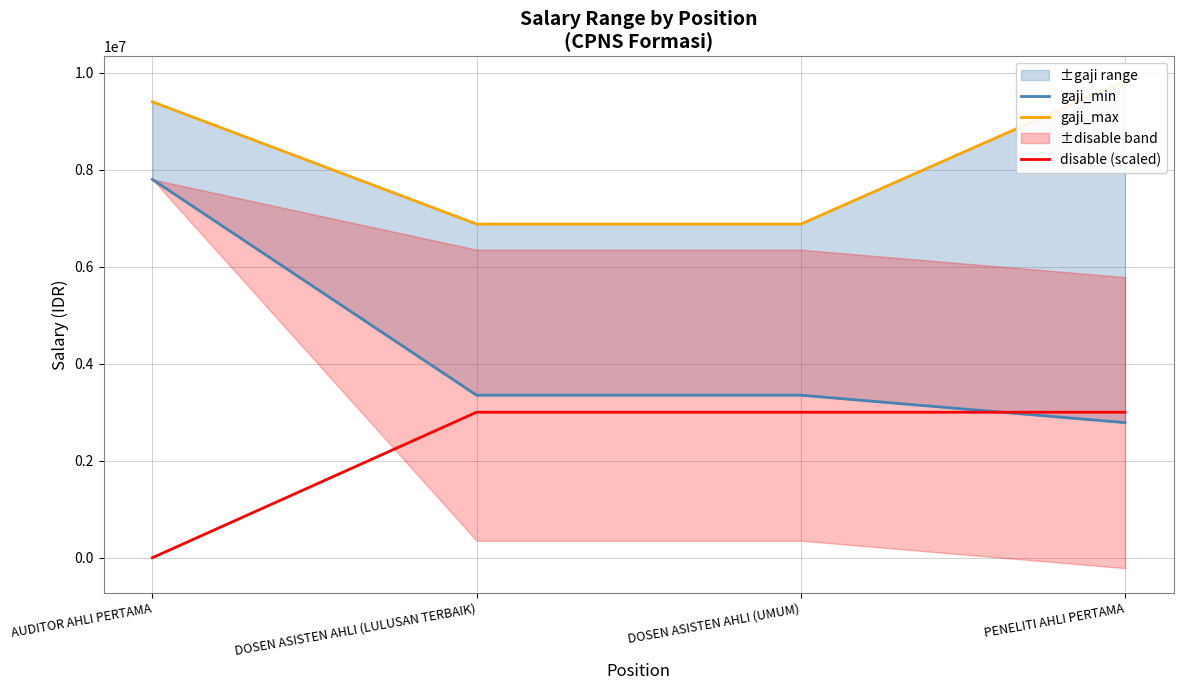

At which label is gaji_min closest to 5292850?

DOSEN ASISTEN AHLI (LULUSAN TERBAIK)